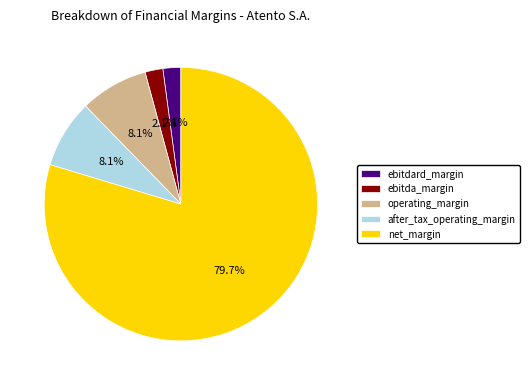

Which slice is the largest?

net_margin